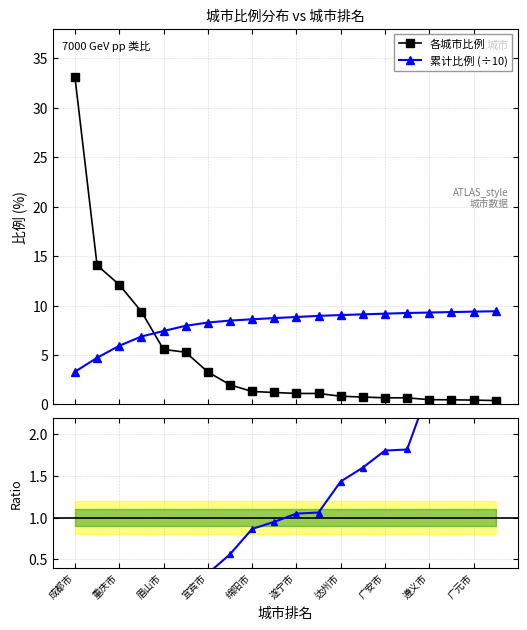

What is the value of the 各城市比例 point at the 14th from the left?

0.8